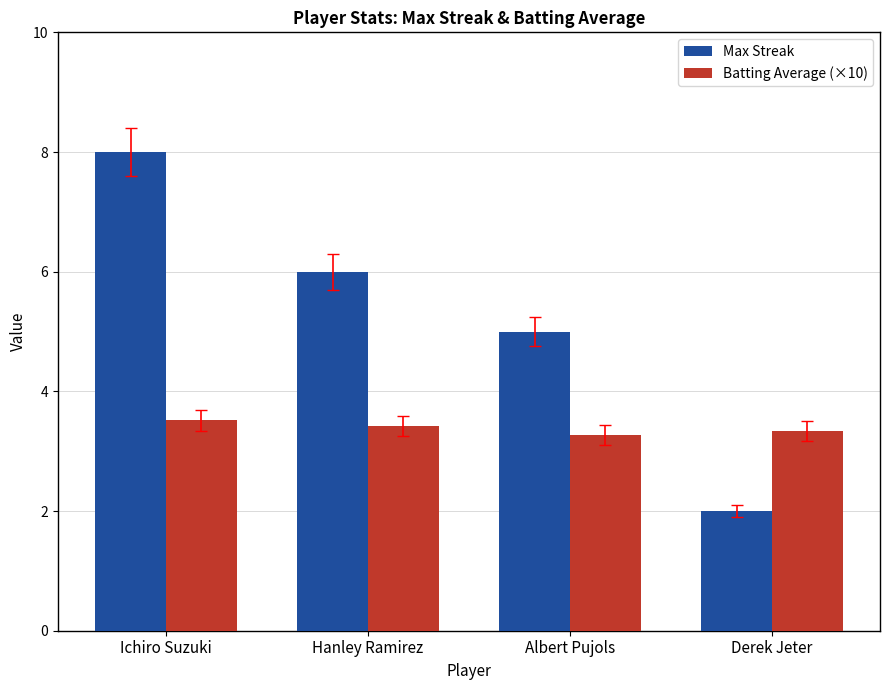

Reading left to right, extract all data points from this chart.

Max Streak: Ichiro Suzuki=8.0	Hanley Ramirez=6.0	Albert Pujols=5.0	Derek Jeter=2.0
Batting Average (×10): Ichiro Suzuki=3.5	Hanley Ramirez=3.4	Albert Pujols=3.3	Derek Jeter=3.3